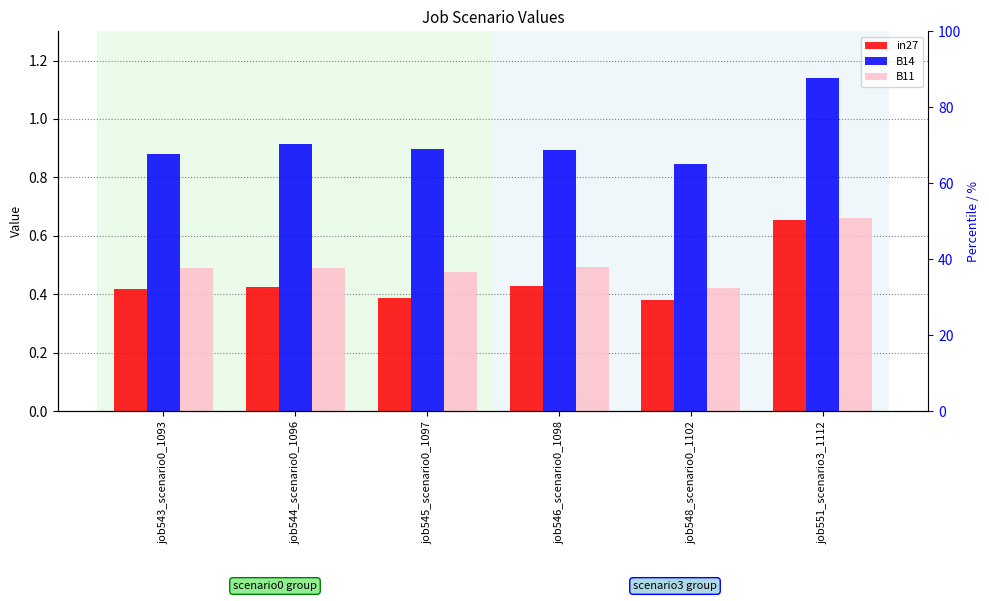

Is the value of B11 at job548_scenario0_1102 greater than the value of in27 at job546_scenario0_1098?

No